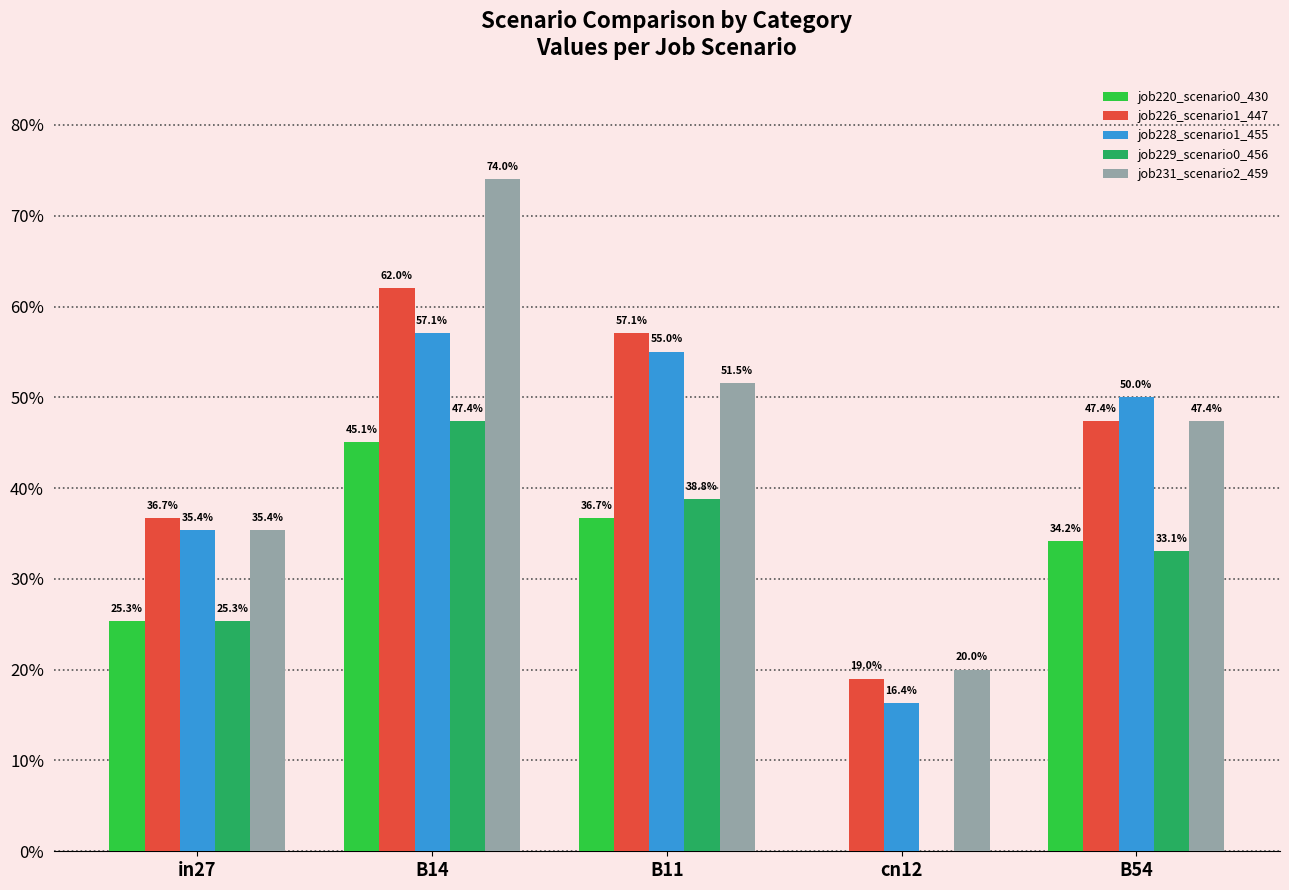

What is the average value of the job226_scenario1_447 series?

0.4